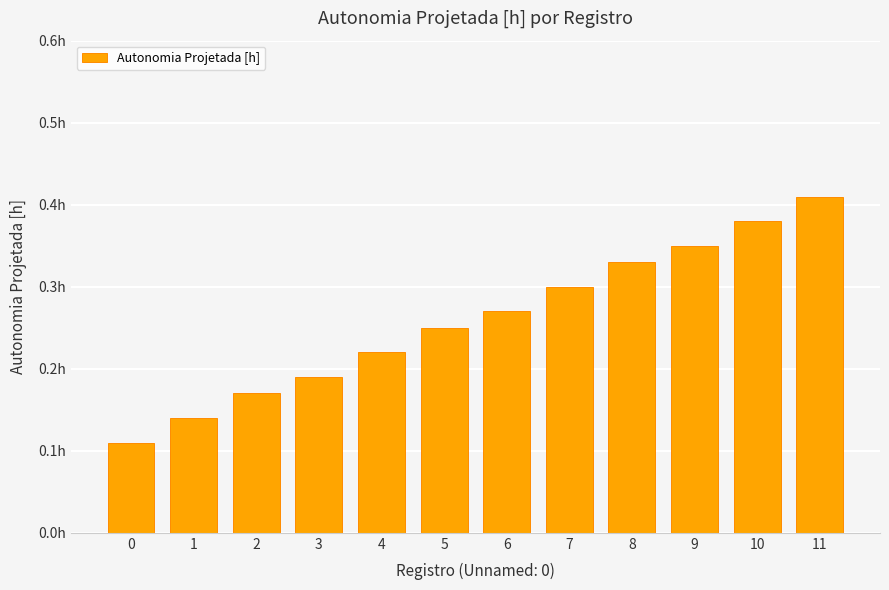

Reading left to right, what are all the values shown in this chart?

0=0.1	1=0.1	2=0.2	3=0.2	4=0.2	5=0.2	6=0.3	7=0.3	8=0.3	9=0.3	10=0.4	11=0.4